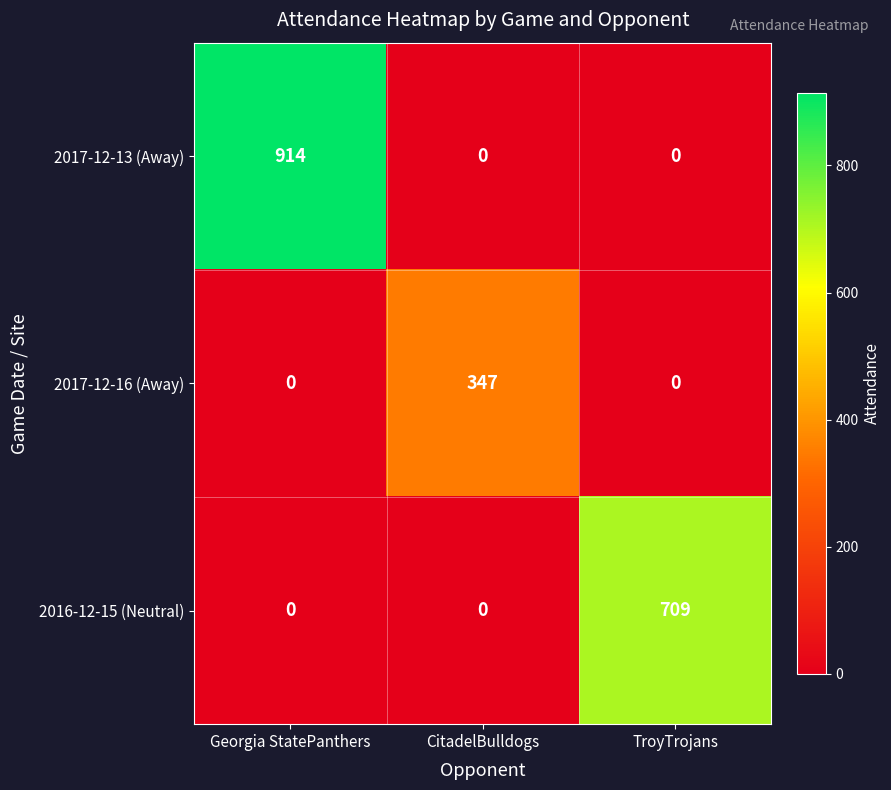

How many data points does each series have?

3